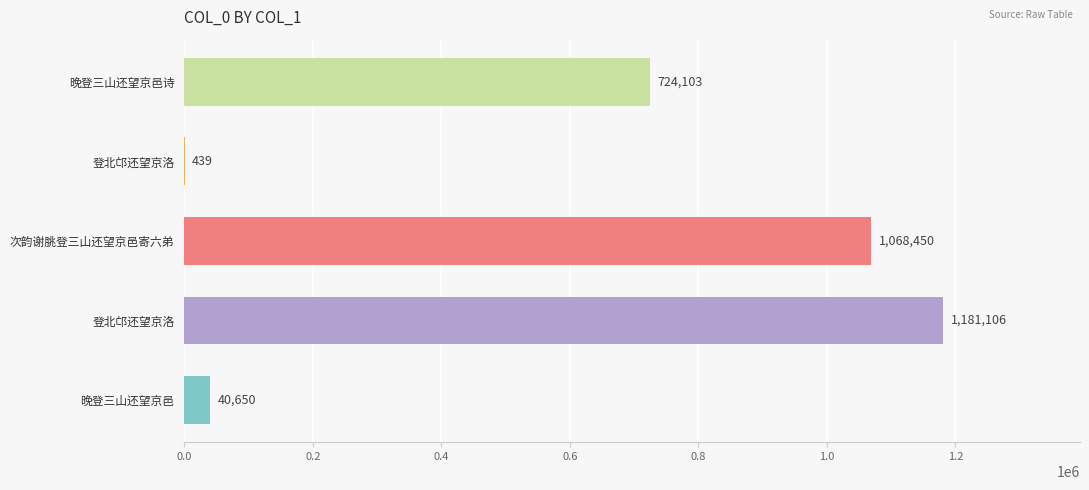

Are the bars horizontal?

Yes